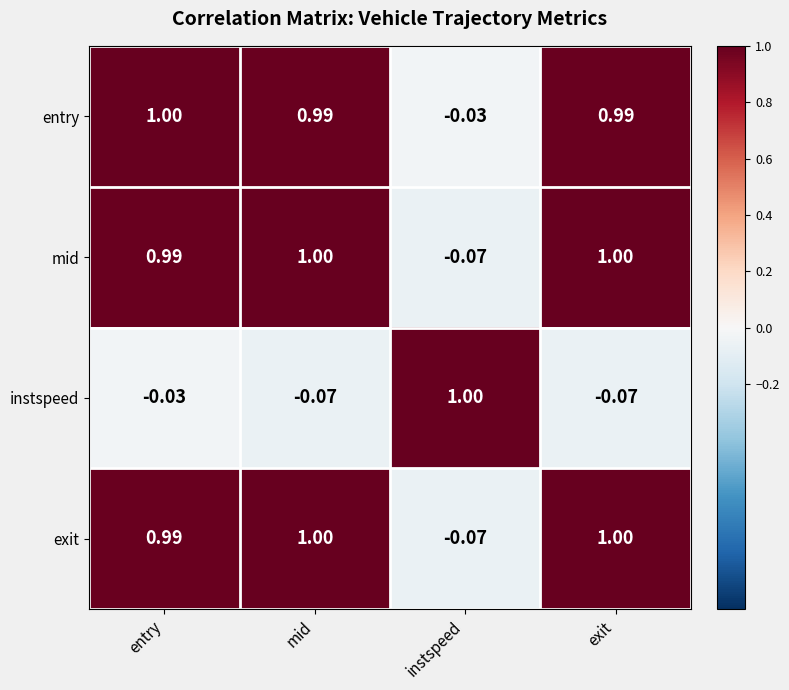

At which category is the sum across all series the highest?

entry